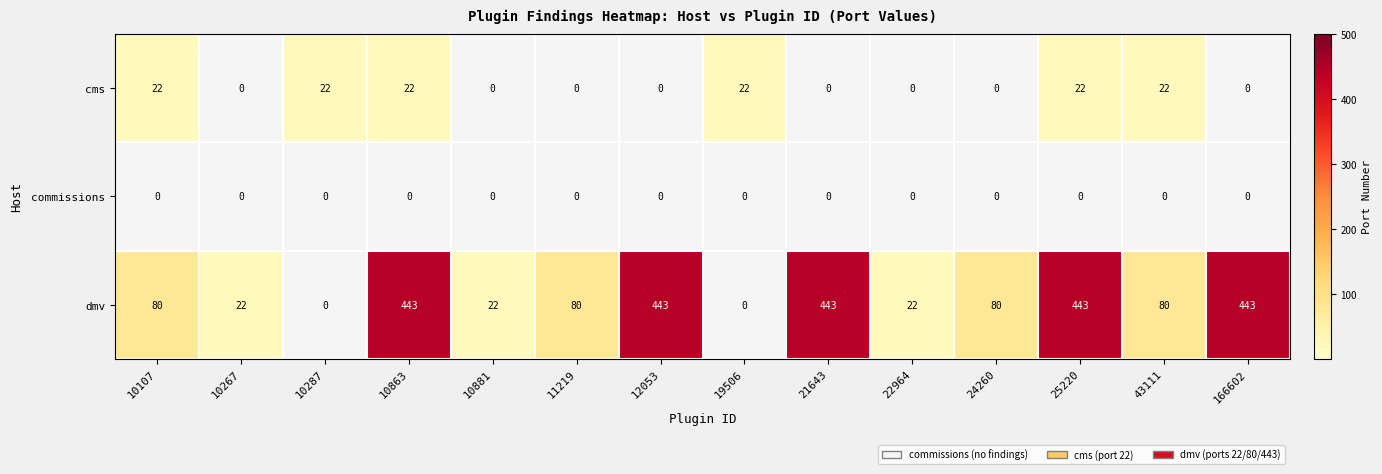

True or false: commissions has a value of 0 at 21643.

True